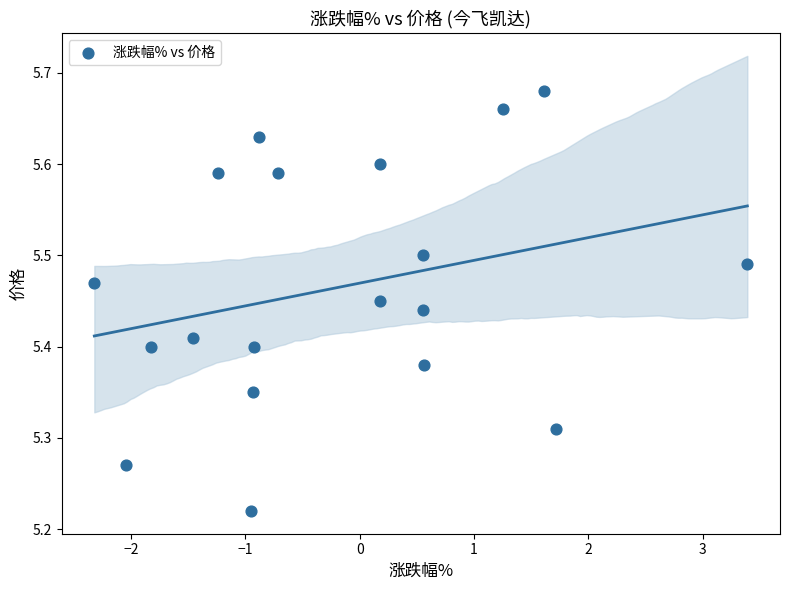

What is the range of Y values (max minus min)?

0.5